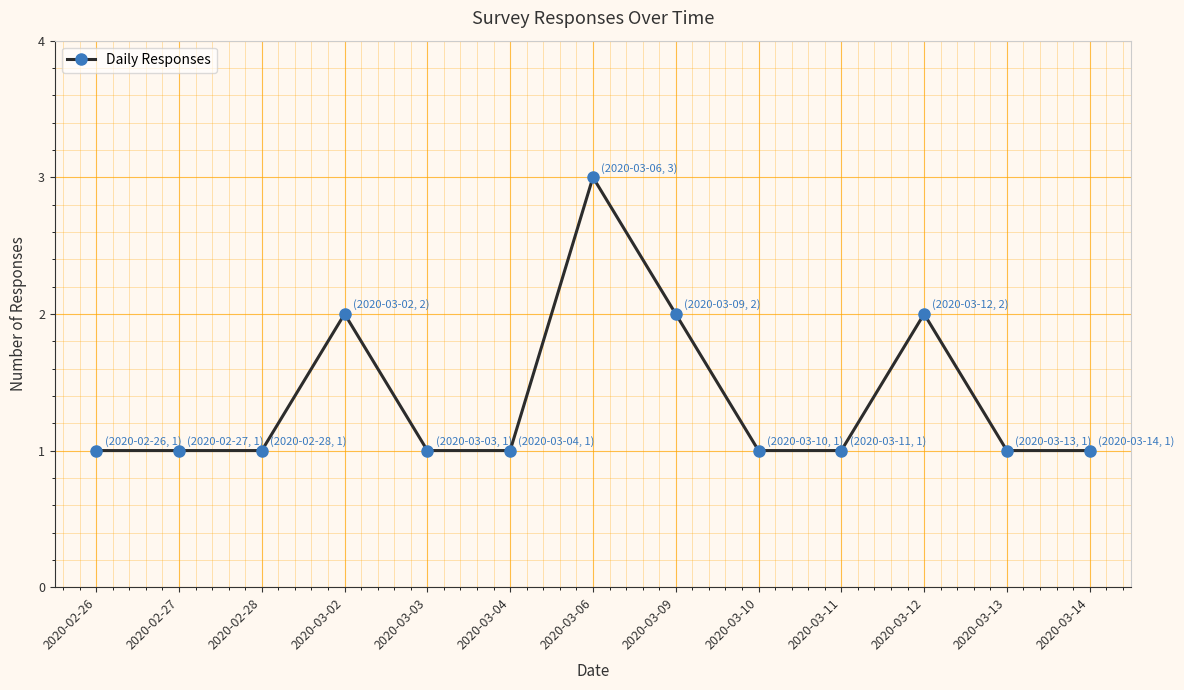

Approximately how many times larger is the value at 2020-03-09 compared to 2020-03-12?

1.0